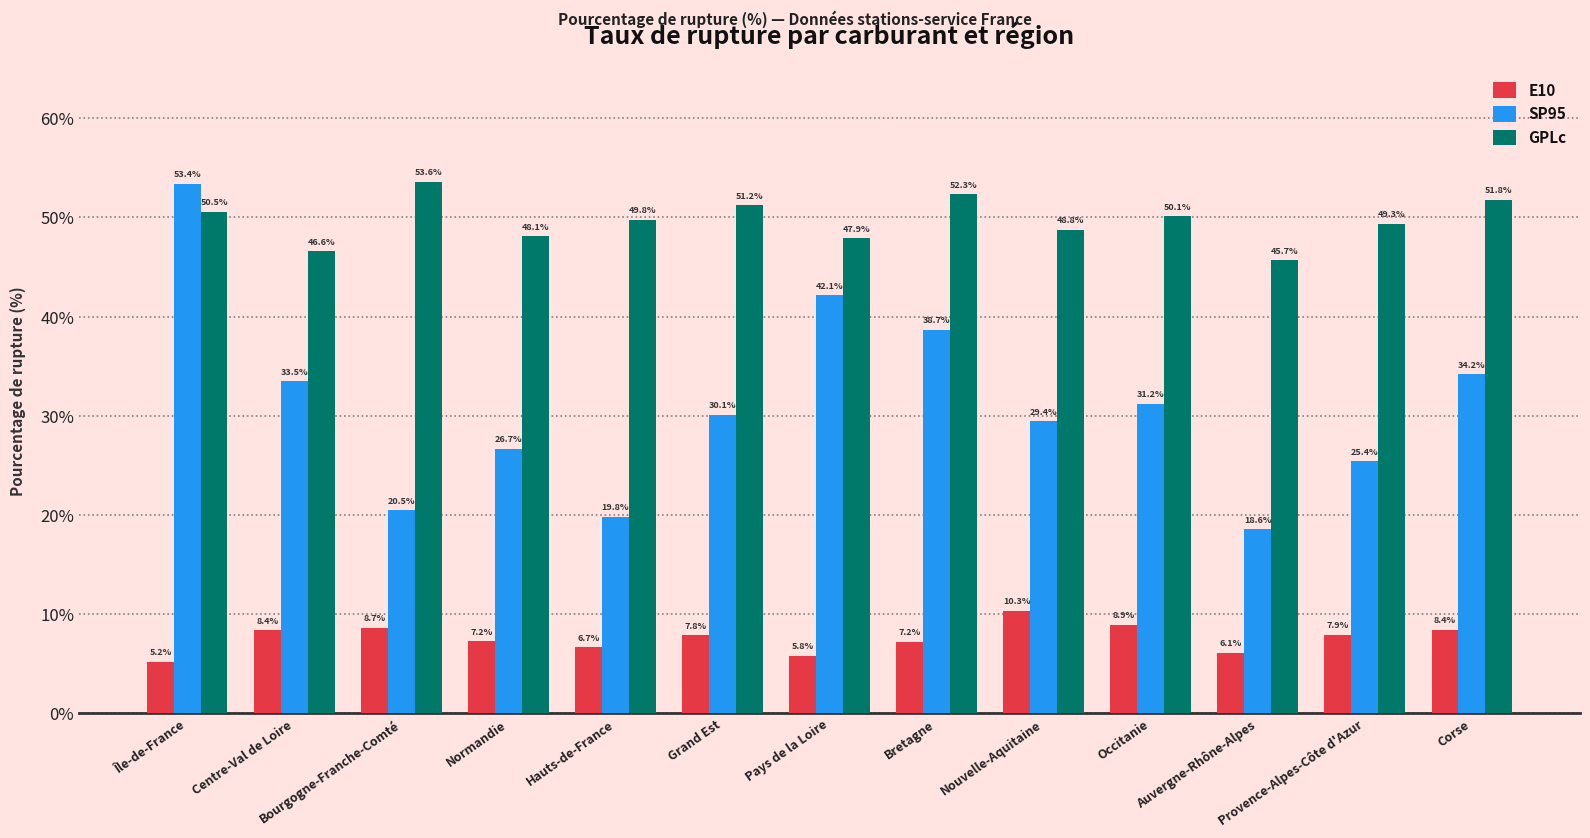

Between Occitanie and Corse, which series saw the biggest shift?

SP95